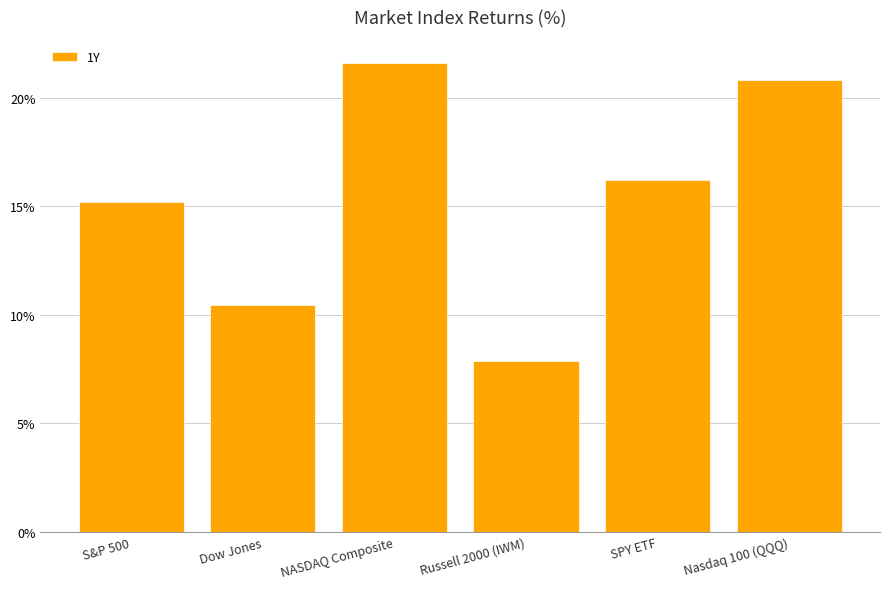

List the labels in order of value, smallest first.

Russell 2000 (IWM), Dow Jones, S&P 500, SPY ETF, Nasdaq 100 (QQQ), NASDAQ Composite